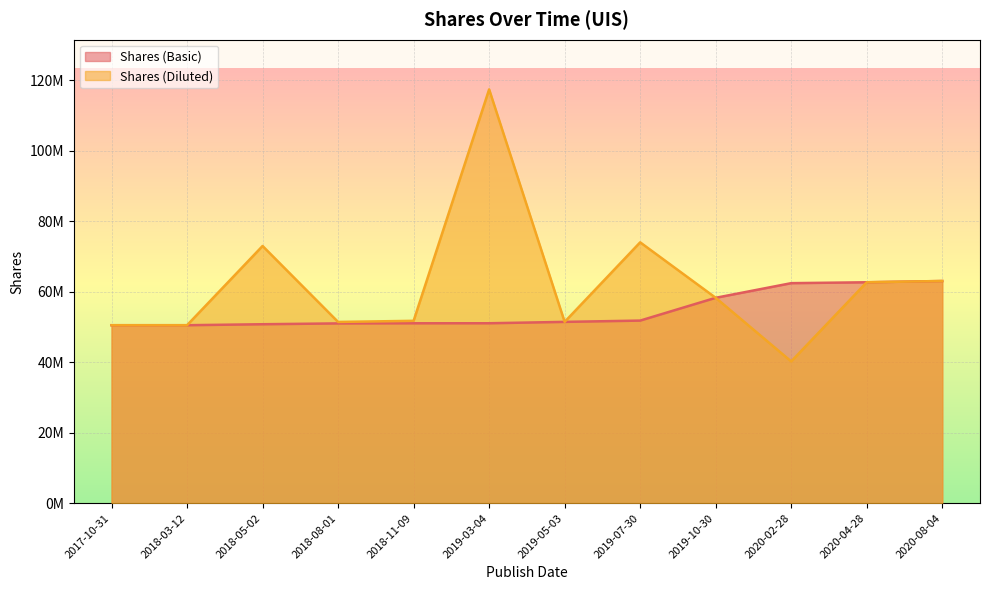

Is it true that Shares (Diluted) equals 70322421 at 2017-10-31?

False